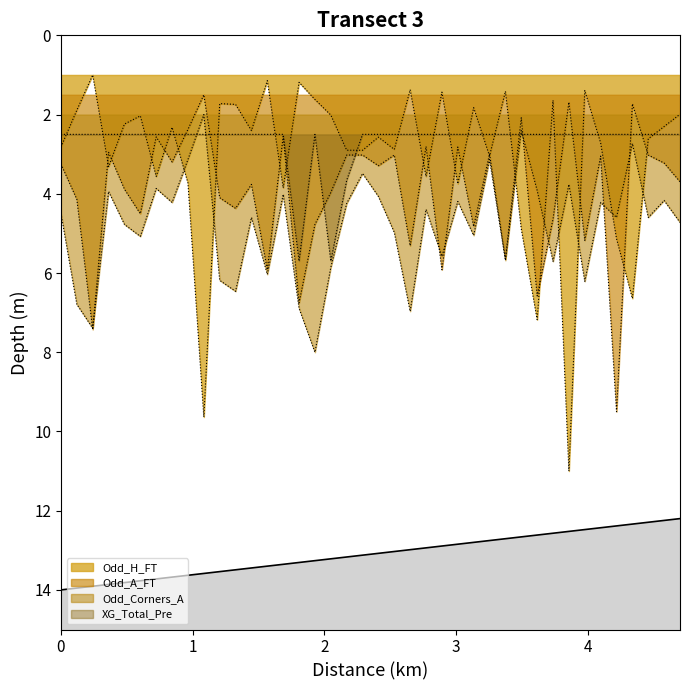

What is the sum of the Odd_A_FT values at 40 and 20?

6.7